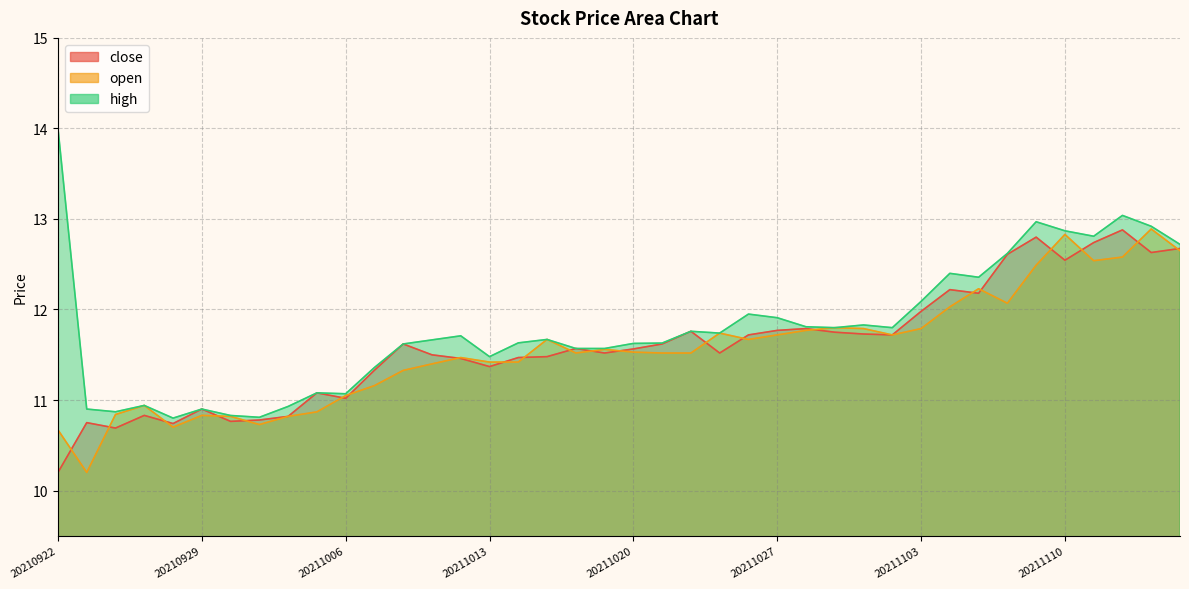

True or false: open and high cross at least once.

False